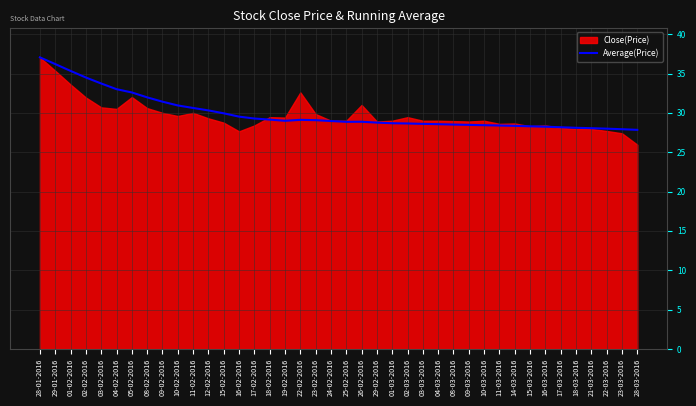

At which label does Average(Price) reach its peak?

28-01-2016